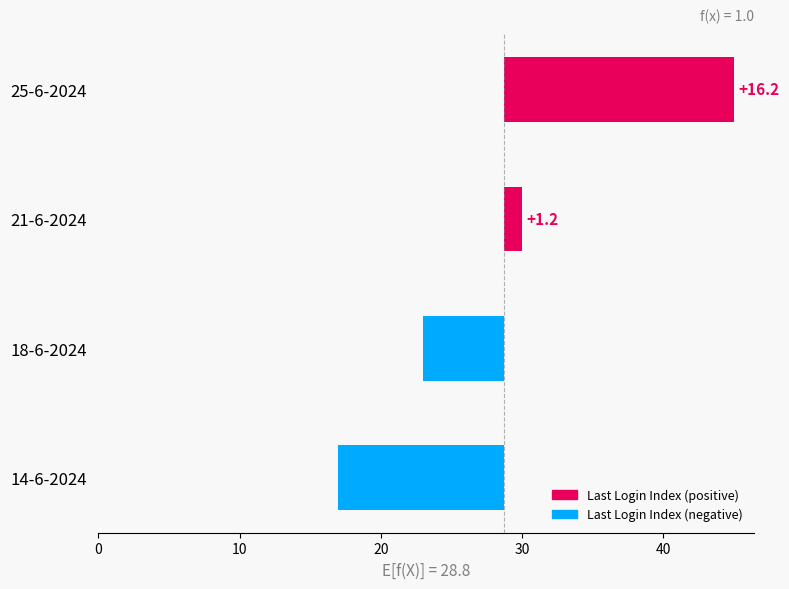

The value at 25-6-2024 is 4.9. True or false?

False